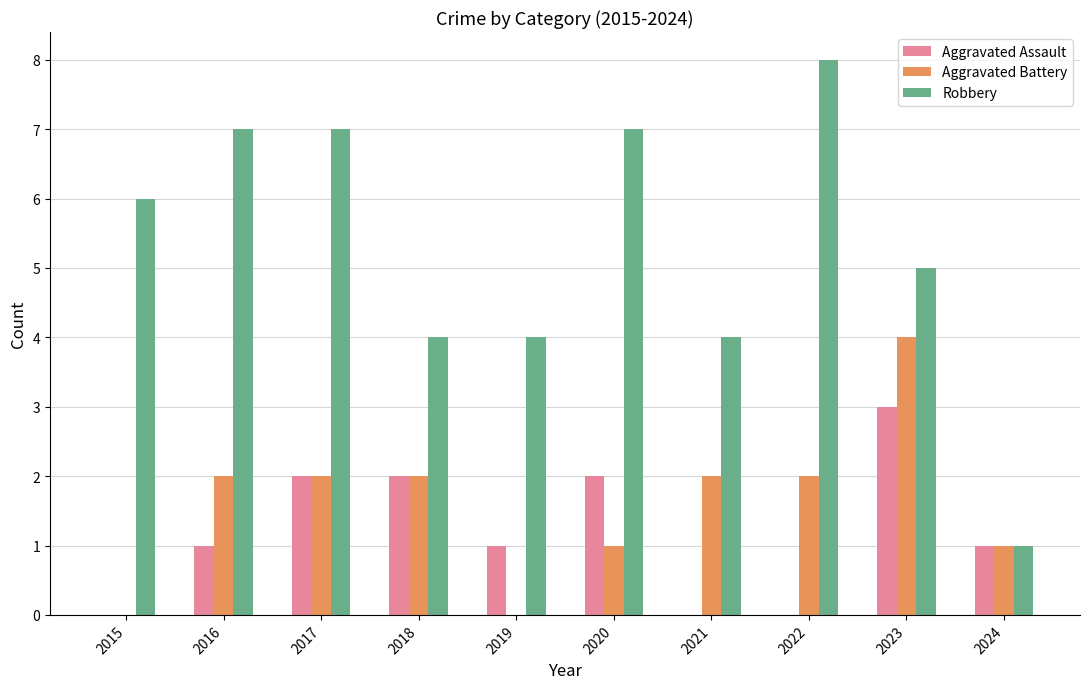

At which category is the sum across all series the highest?

2023